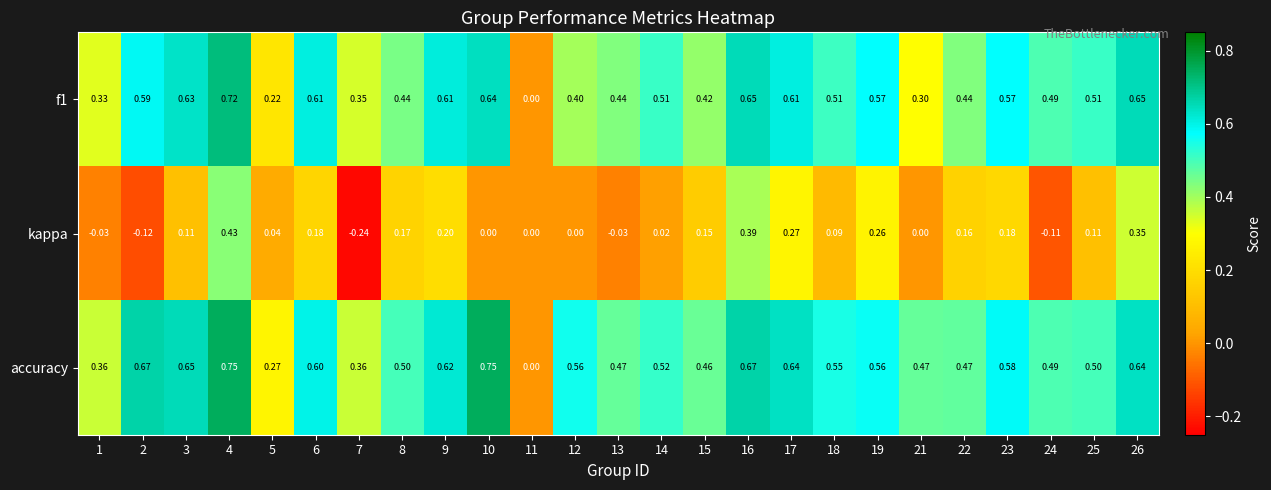

Which series changed the most between 1 and 15?

kappa